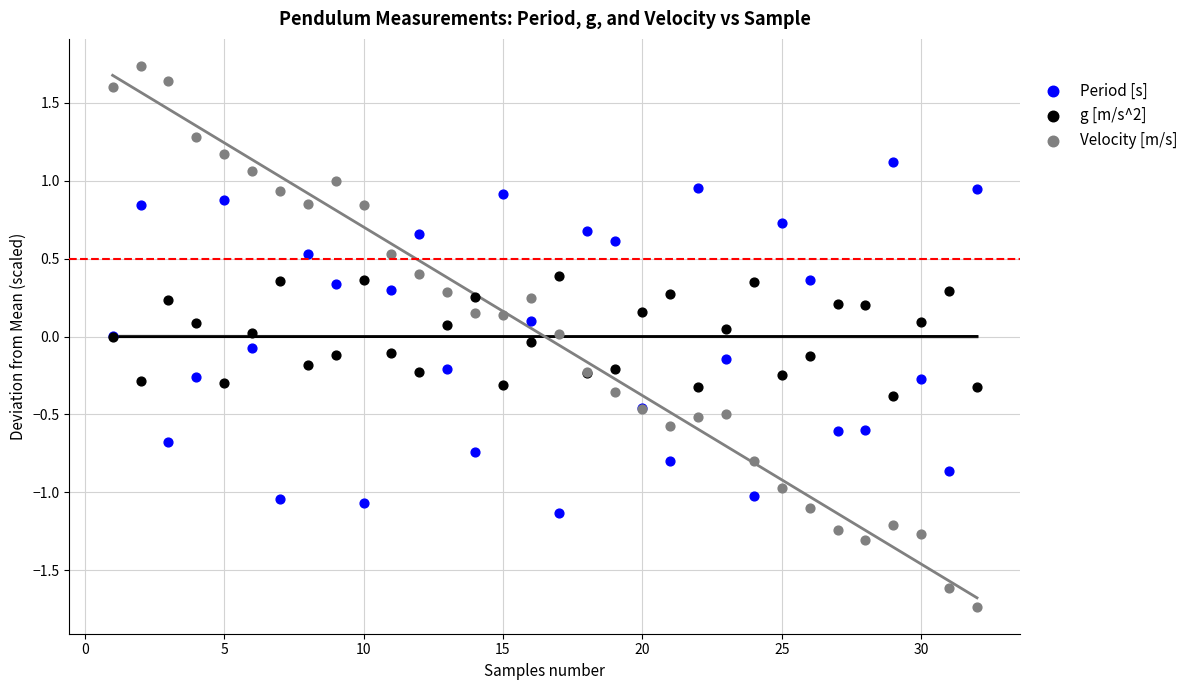

Which series reaches the minimum Y coordinate?

Velocity [m/s]